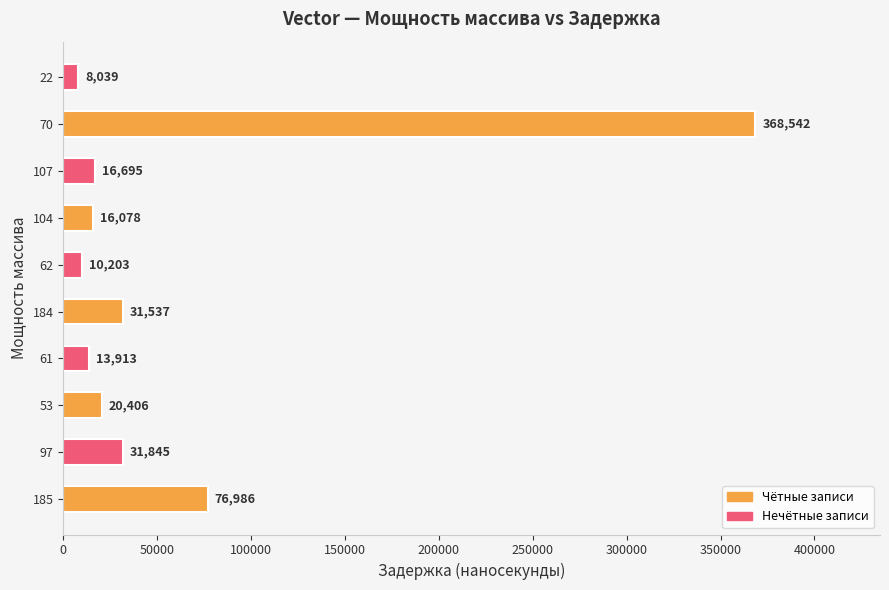

Rank the categories by value from highest to lowest.

70, 185, 97, 184, 53, 107, 104, 61, 62, 22